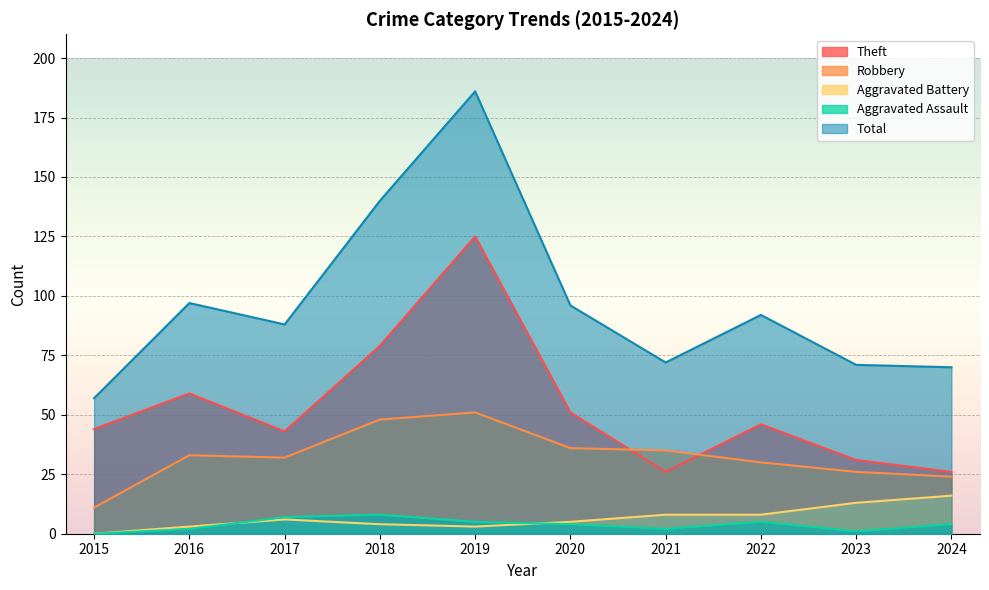

Between 2019 and 2024, which series saw the biggest shift?

Total